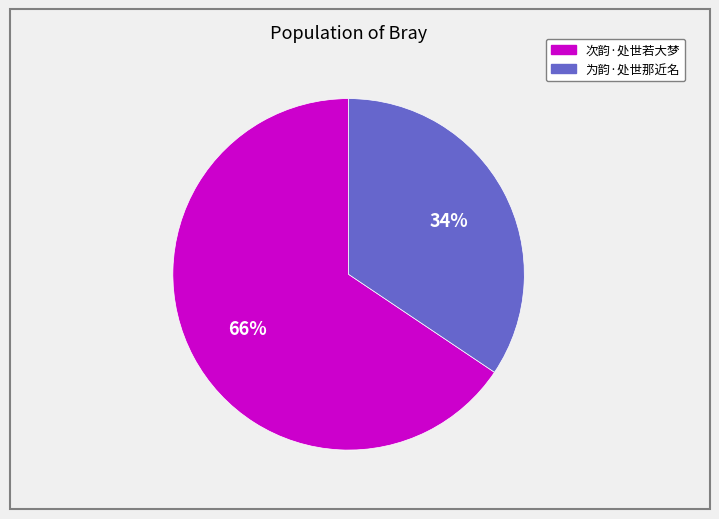

The 次韵·处世若大梦 slice represents 66% of the pie. True or false?

True